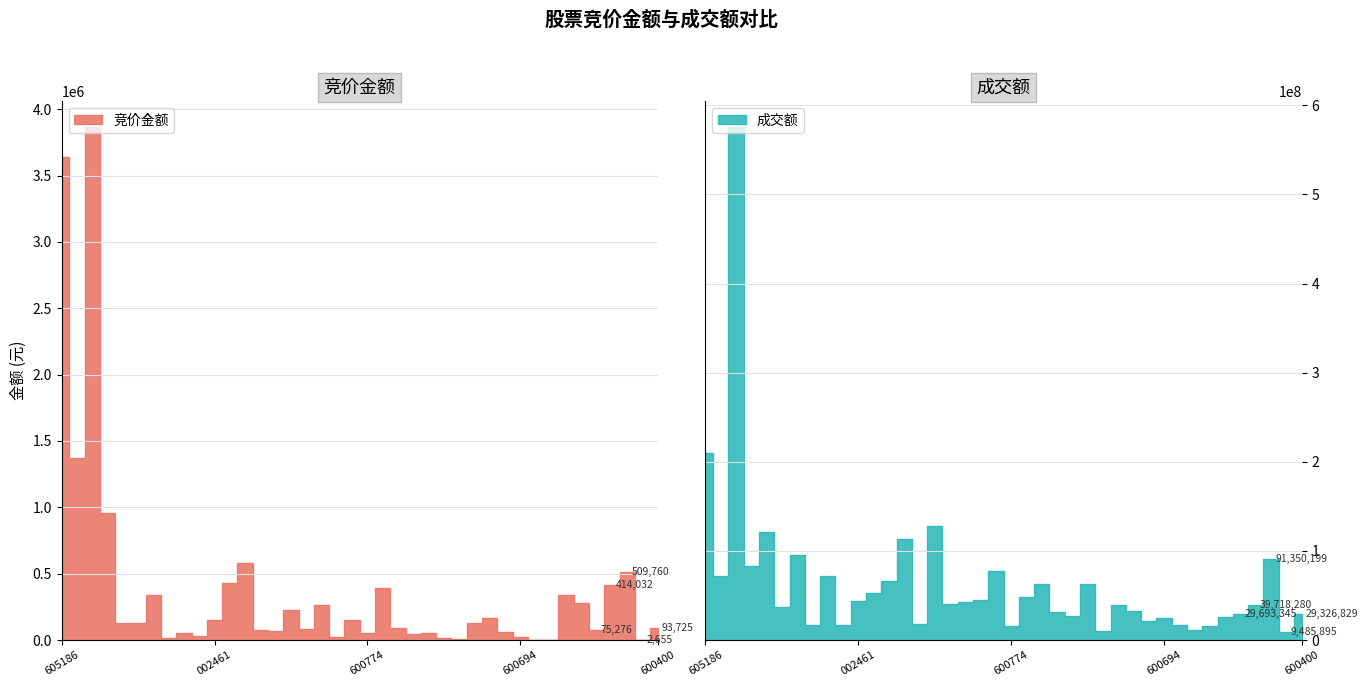

True or false: 成交额 has a value of 15711560 at 20.

True